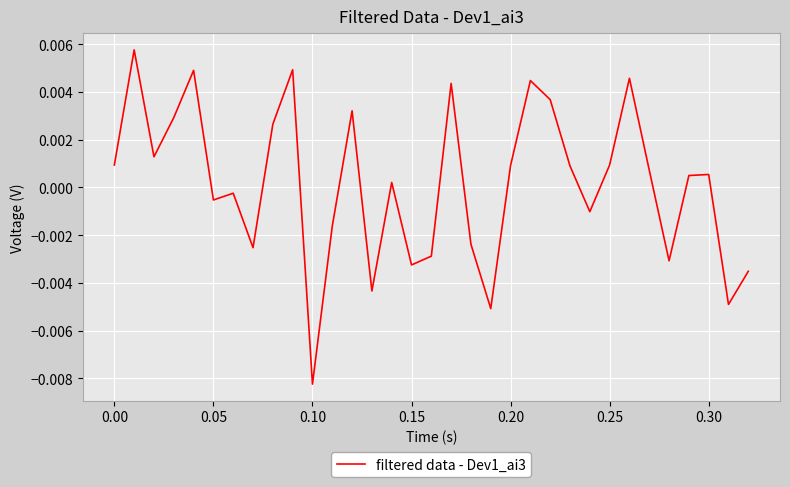

How many values are below 0?

14